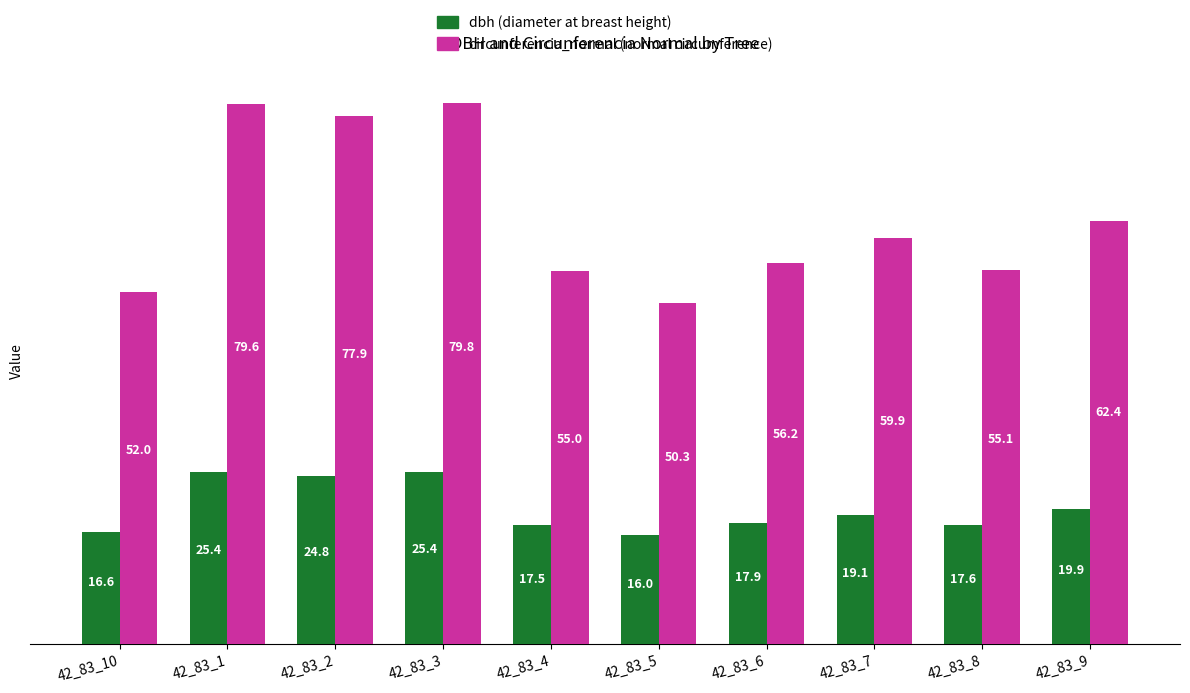

Which category has the highest value across all series?

42_83_3